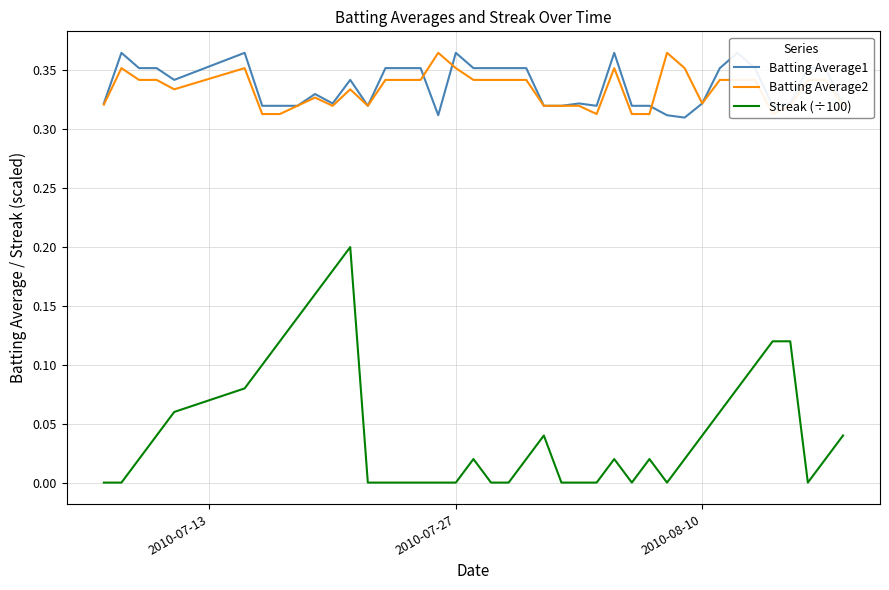

What is the sum of all Streak (÷100) values?

1.8